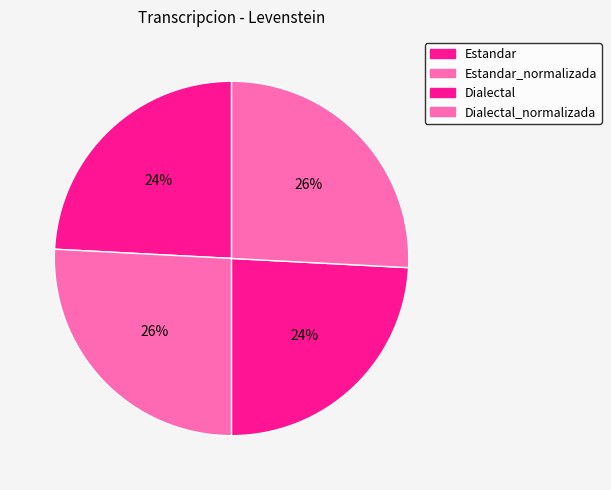

True or false: Dialectal accounts for 16% of the total.

False